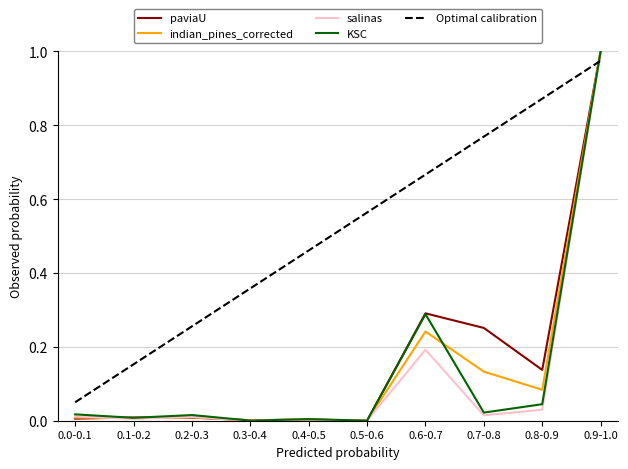

What position from the left is 0.6-0.7?

7